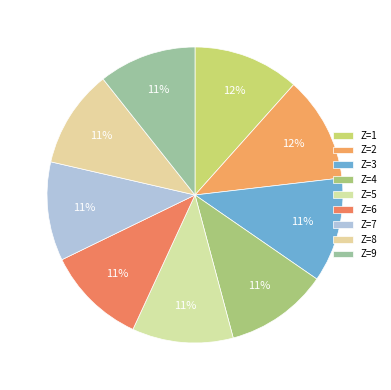

To the nearest percent, what is the combined percentage of Z=5 and Z=1?

23%